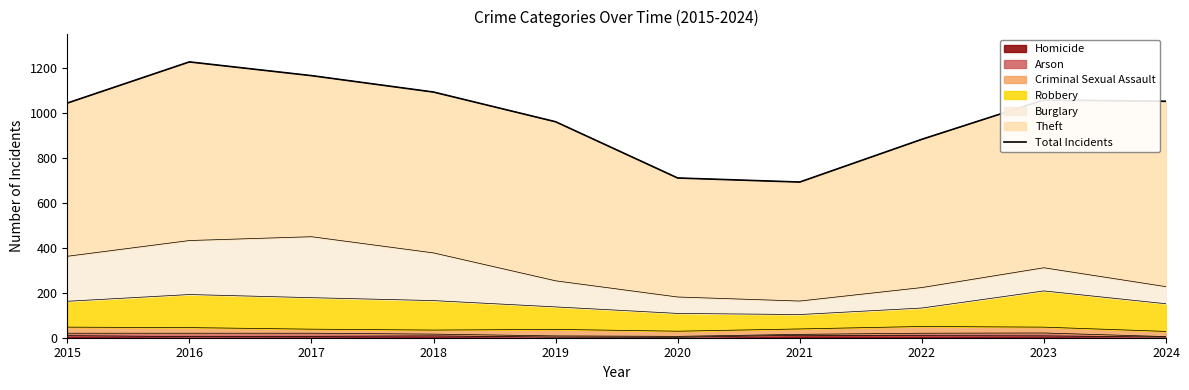

How many lines are shown in the chart?

1